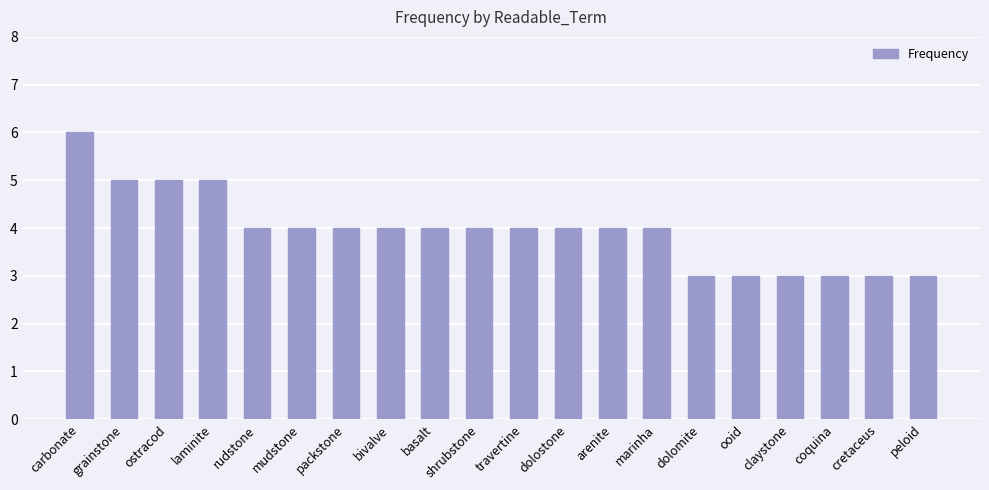

Are the bars horizontal?

No